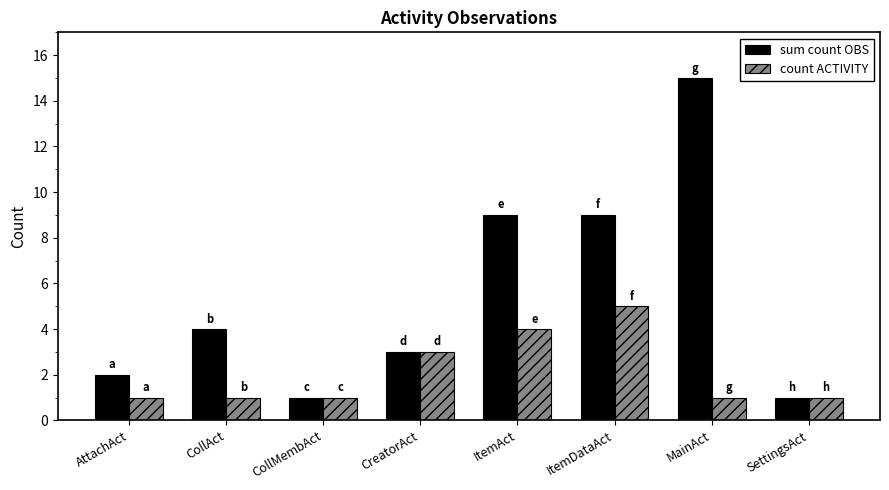

Is the value of count ACTIVITY at AttachAct greater than the value of sum count OBS at CollAct?

No